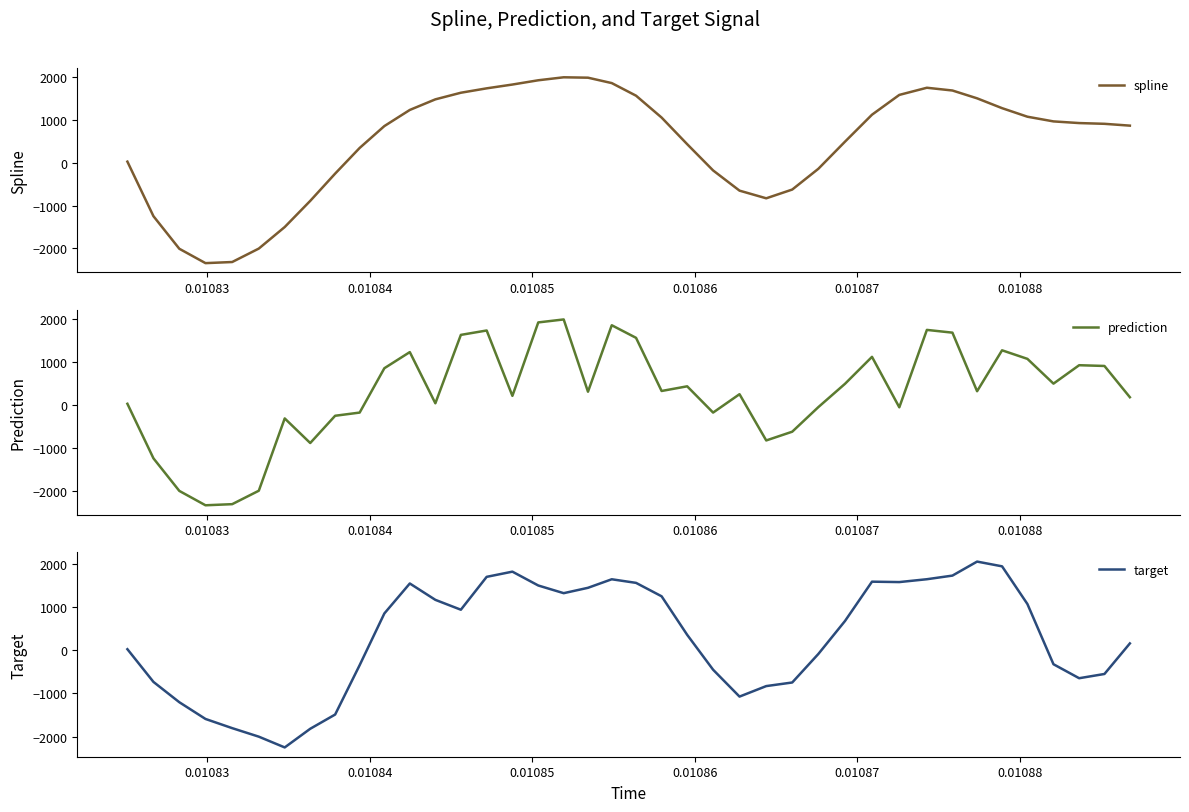

What is the value of the target point at the 11th from the left?

847.8